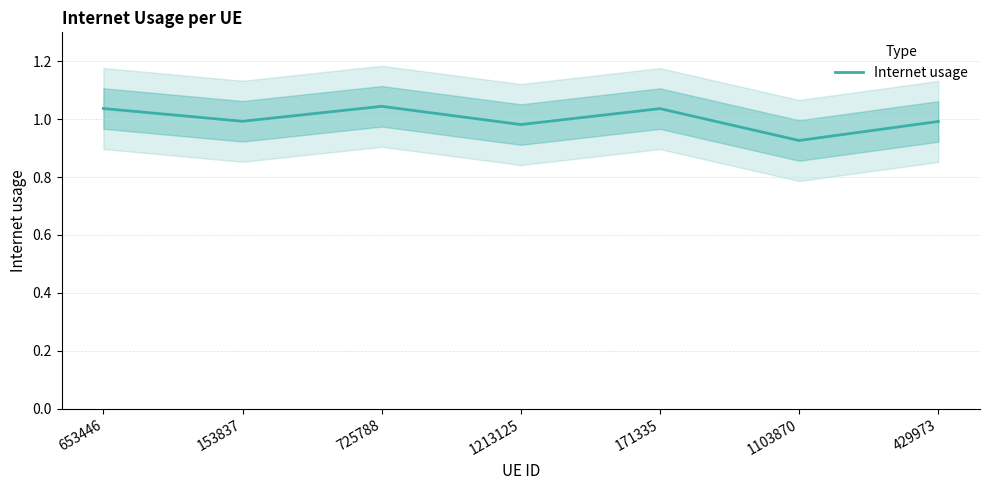

True or false: the data has more than 1 interior local peaks.

True